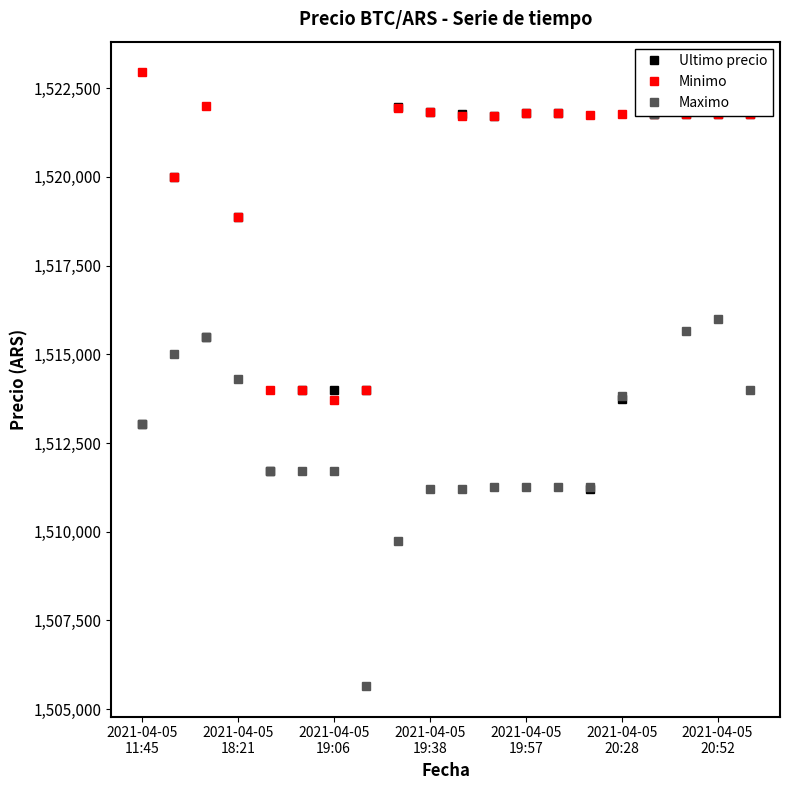

At which label does Maximo first exceed 1511710?

2021-04-05
11:45